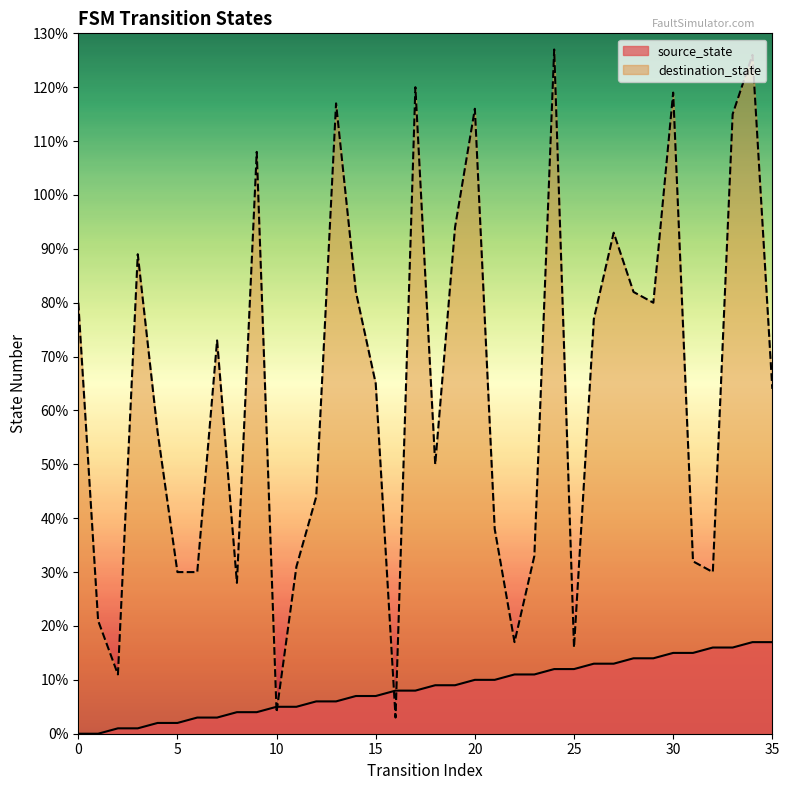

Between 2 and 13, which series saw the biggest shift?

destination_state